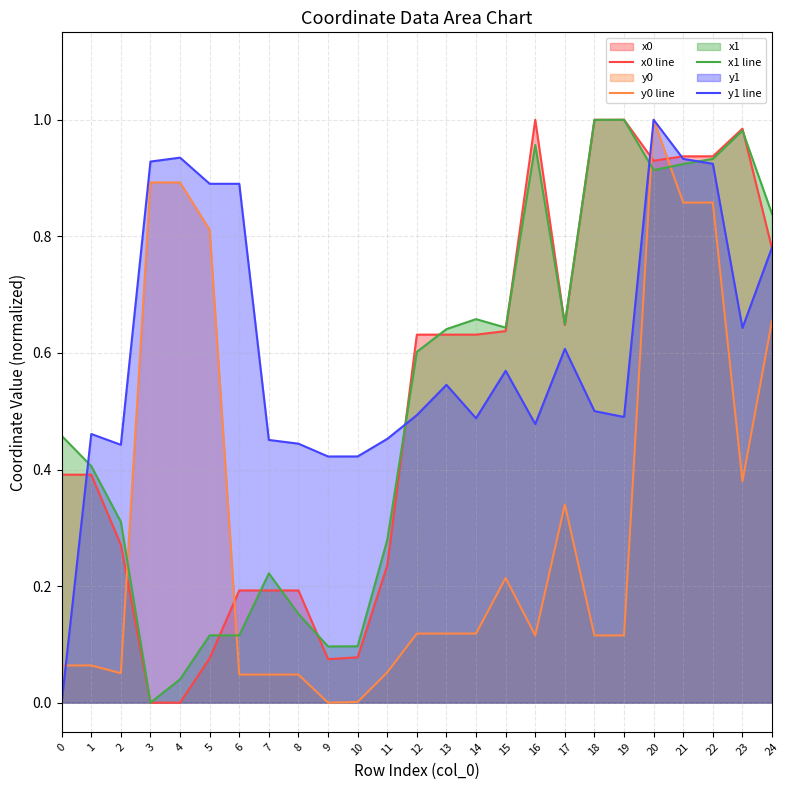

What is the value of the x0 line point at the 14th from the left?

0.6